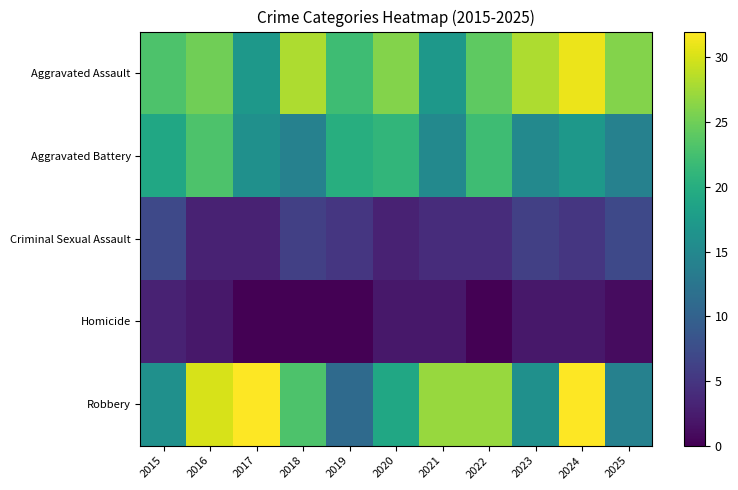

Reading left to right, transcribe all the data shown in this chart.

Aggravated Assault: 2015=23	2016=25	2017=17	2018=28	2019=22	2020=26	2021=17	2022=24	2023=28	2024=31	2025=26
Aggravated Battery: 2015=19	2016=23	2017=16	2018=14	2019=20	2020=21	2021=15	2022=22	2023=15	2024=17	2025=14
Criminal Sexual Assault: 2015=7	2016=3	2017=3	2018=6	2019=5	2020=3	2021=4	2022=4	2023=6	2024=5	2025=7
Homicide: 2015=3	2016=2	2017=0	2018=0	2019=0	2020=2	2021=2	2022=0	2023=2	2024=2	2025=1
Robbery: 2015=16	2016=30	2017=32	2018=23	2019=11	2020=19	2021=27	2022=27	2023=16	2024=32	2025=14